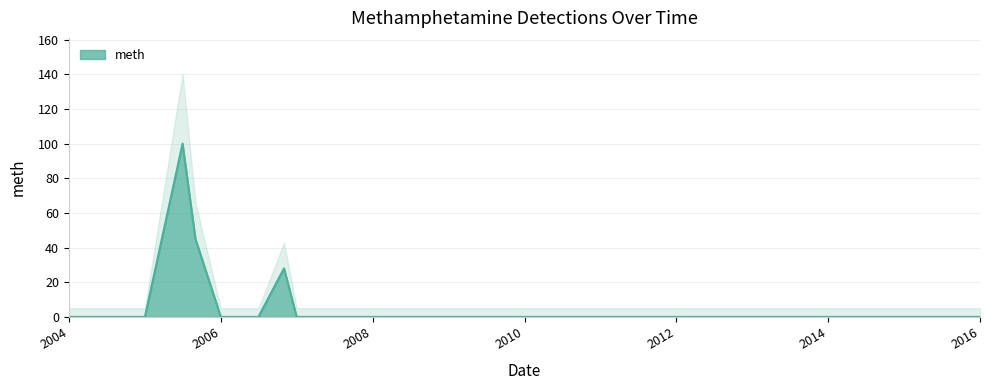

At which label is the value closest to 50?

2005-09